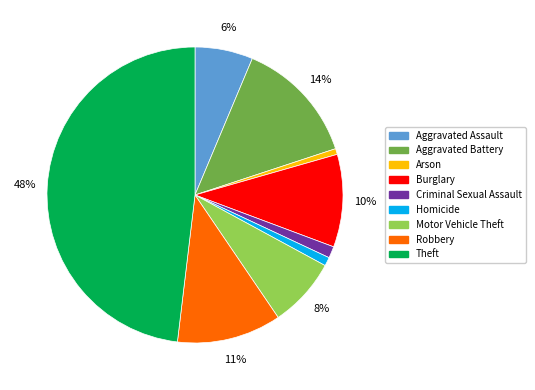

Is there any slice that represents more than half of the pie?

No